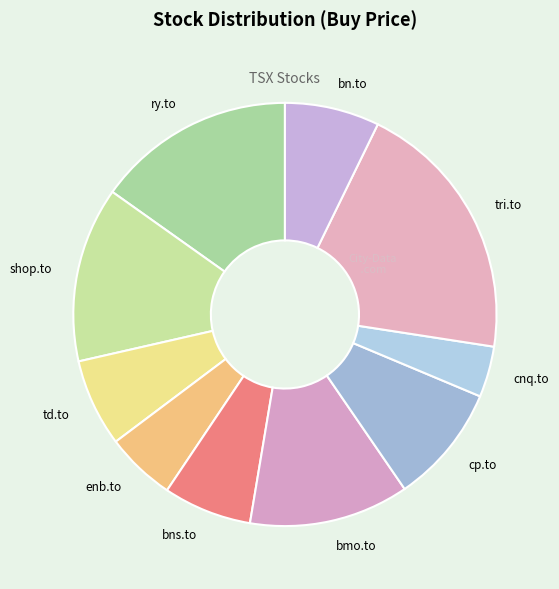

How many slices are in this pie chart?

10